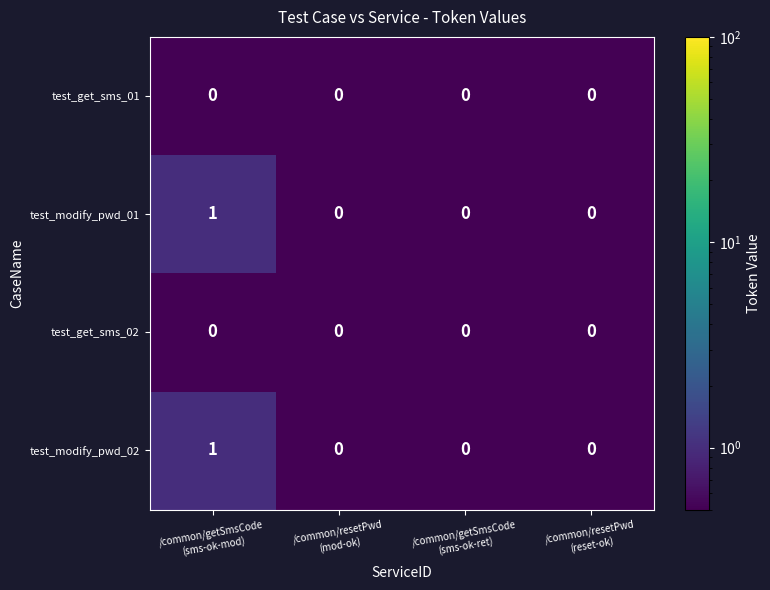

What is the total value across all series at /common/getSmsCode
(sms-ok-mod)?

2